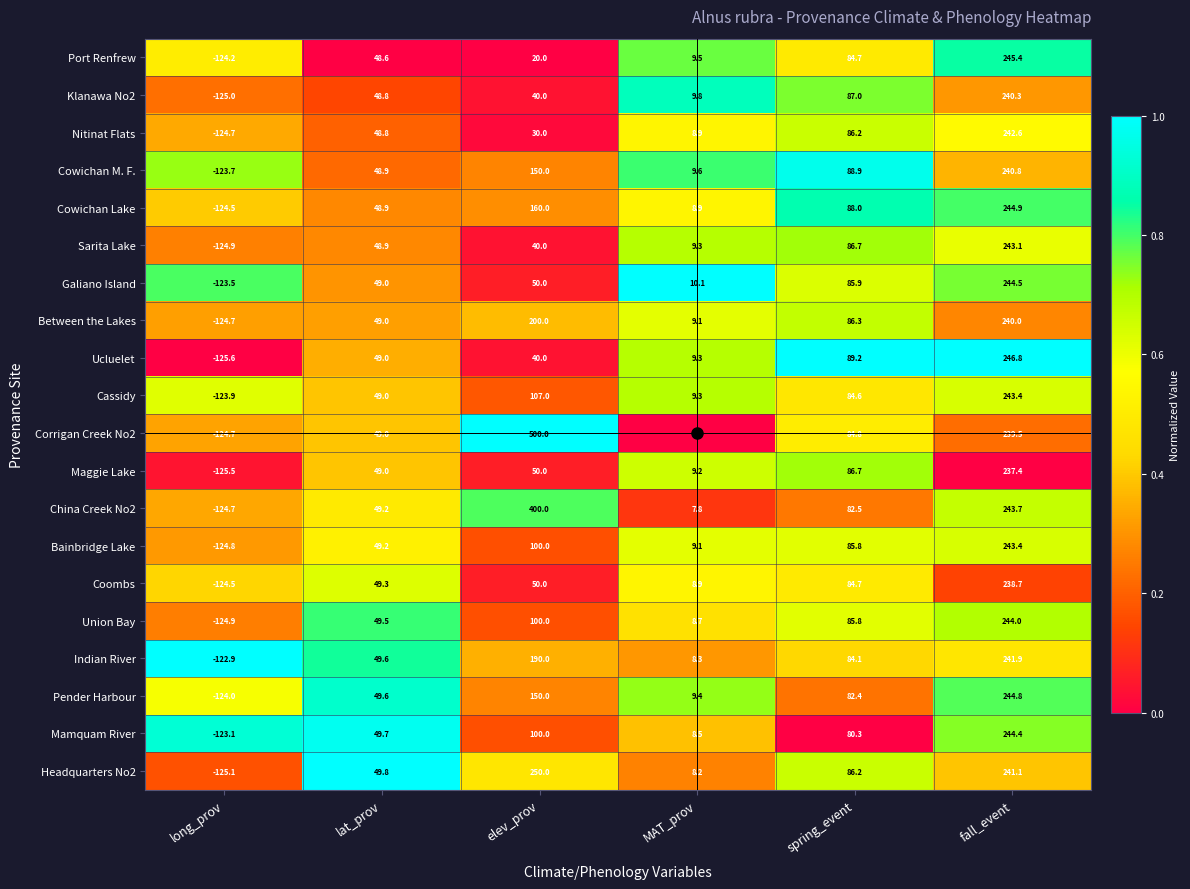

What value does the Union Bay series have at elev_prov?

100.0